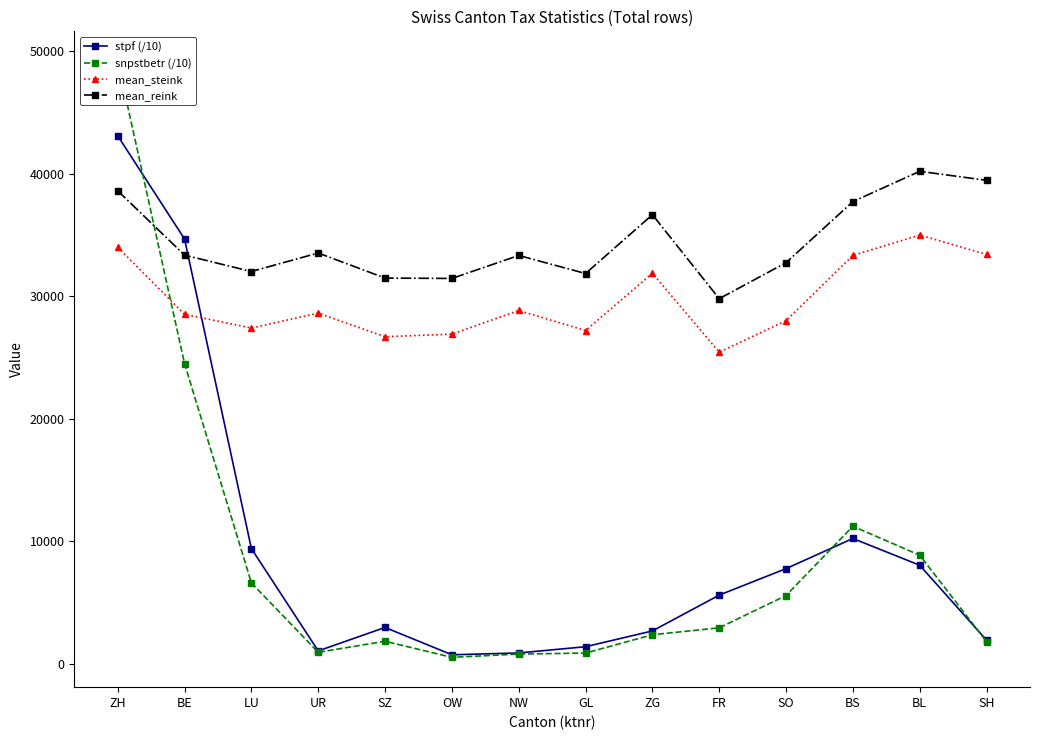

Count the number of categories in the chart.

14